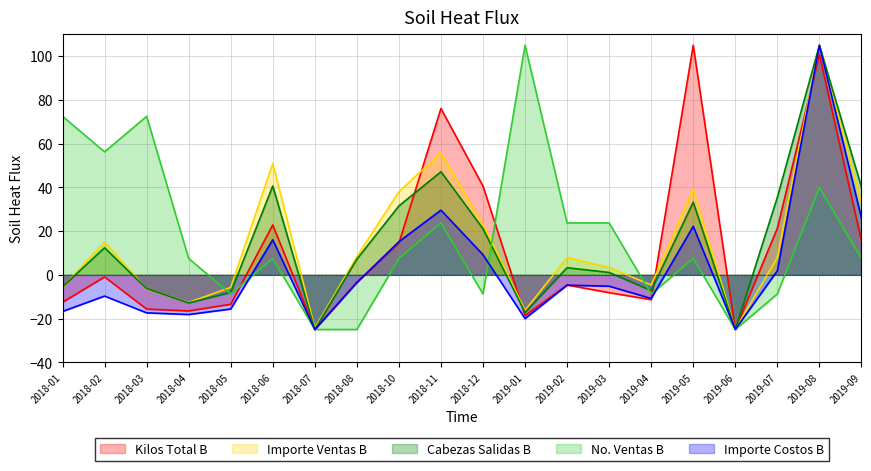

How many values in No. Ventas B are above zero?

13